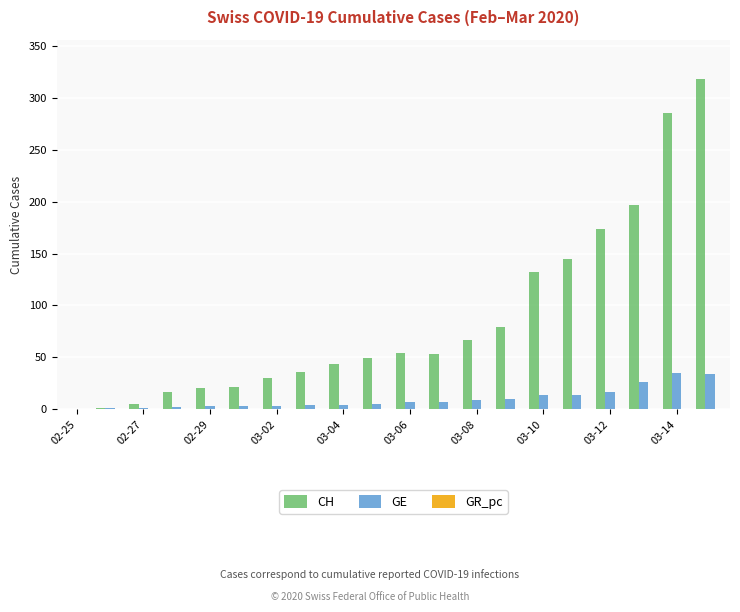

Which series has the largest total across all categories?

CH